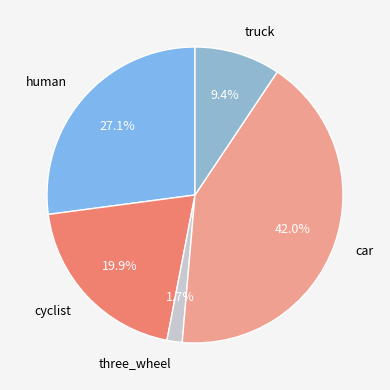

What is the total percentage of human and three_wheel?

28.8%